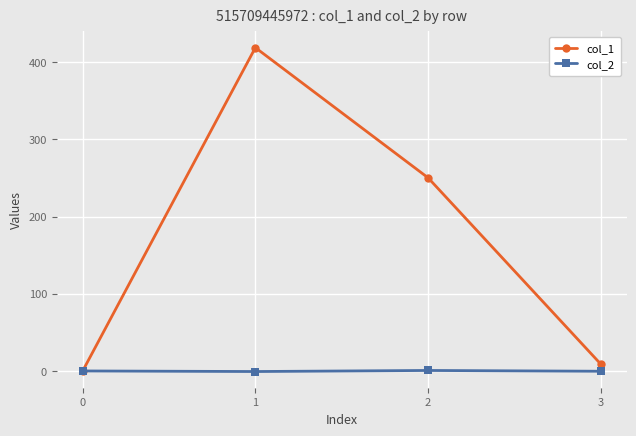

Which series has the largest range (max minus min)?

col_1